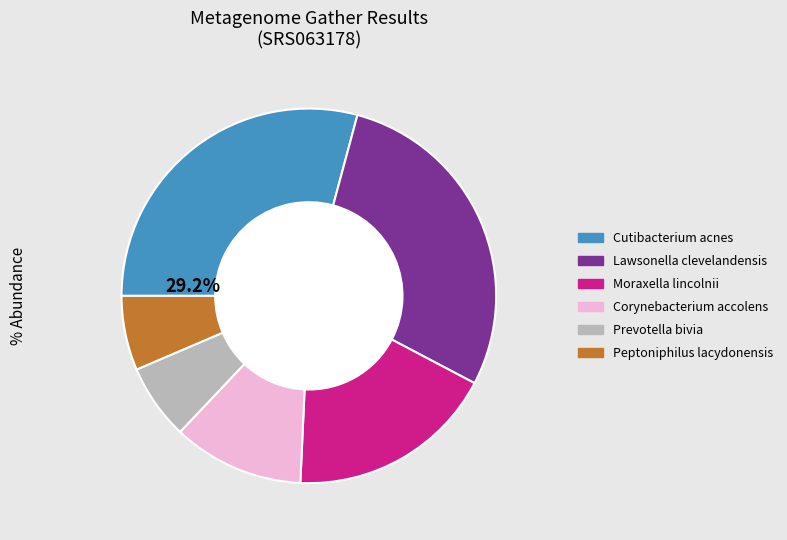

Count the number of slices in the pie.

6